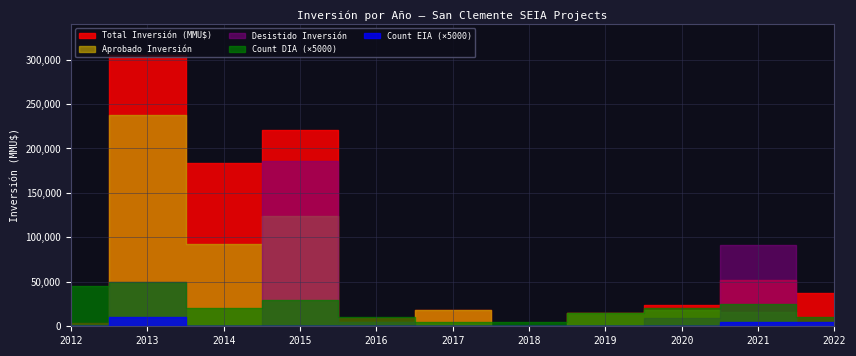

Reading right to left, what are all the values shown in this chart?

Total Inversión (MMU$): 37200	51600	23400	15000	600	18000	9000	220500	184010	305286	3476
Count (DIA): 2	5	4	3	1	1	2	6	4	10	9
Count (EIA): 1	1	0	0	0	0	0	0	0	2	0
Aprobado Inversión: 1200	15500	18800	15000	600	18000	4500	123750	92010	237950	1676
Desistido Inversión: 0	91000	9000	0	0	0	4500	186000	0	49600	1800